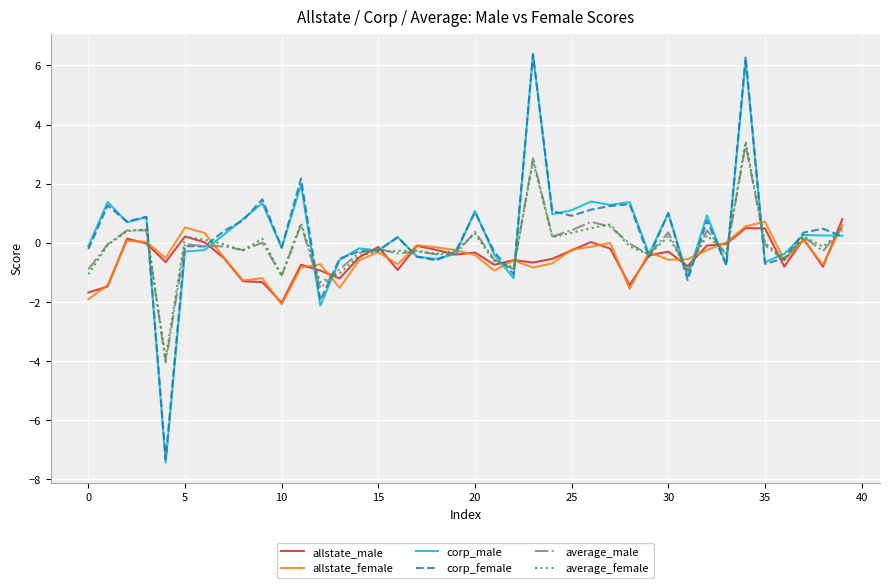

What is the minimum value shown in the chart?

-7.4